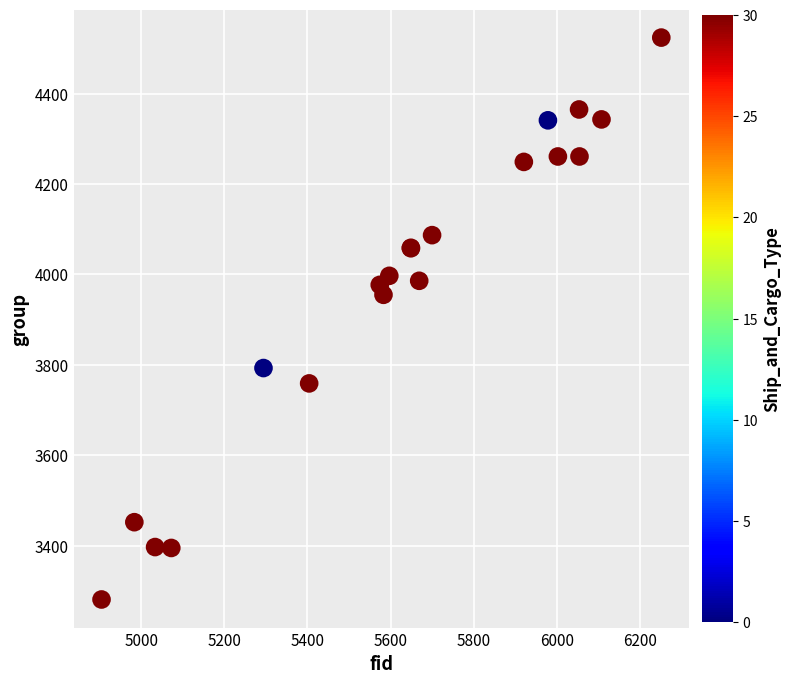

What Y value in the scatter plot is closest to 3902?

3955